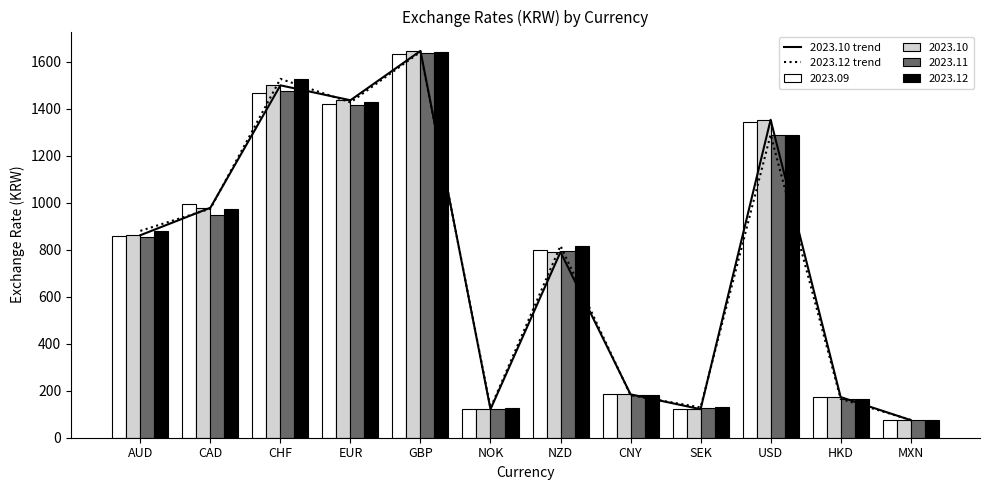

What position from the left is HKD?

11